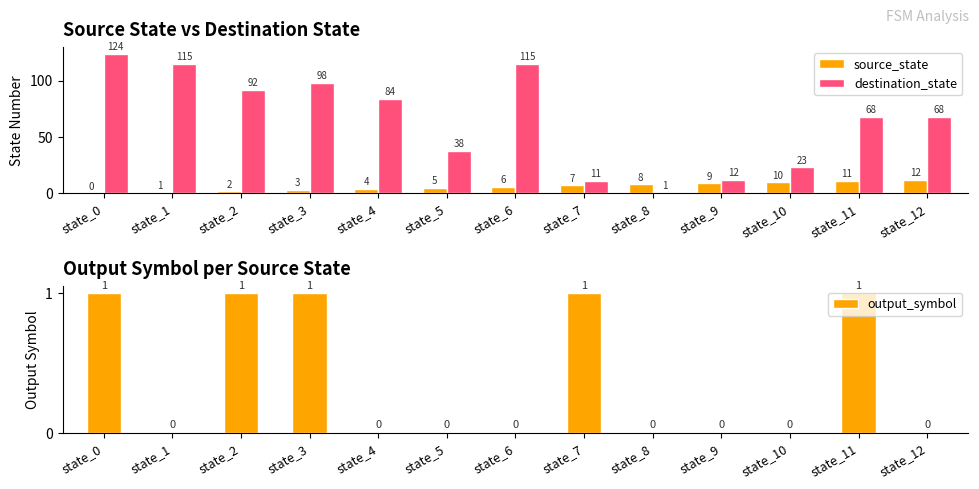

Reading left to right, what are all the values shown in this chart?

source_state: 0	1	2	3	4	5	6	7	8	9	10	11	12
destination_state: 124	115	92	98	84	38	115	11	1	12	23	68	68
output_symbol: 1	0	1	1	0	0	0	1	0	0	0	1	0